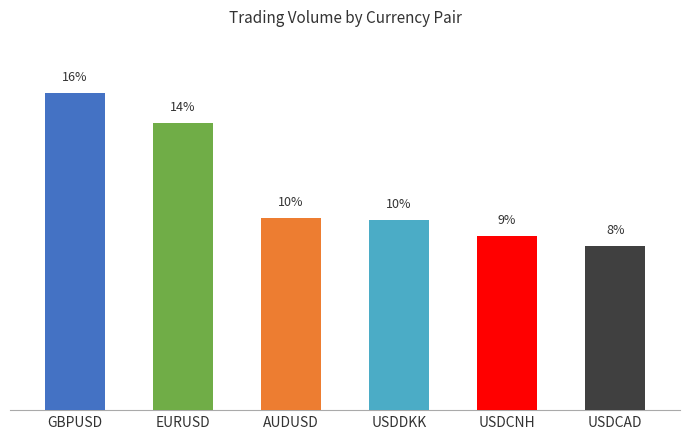

At which label is the value closest to 12?

AUDUSD